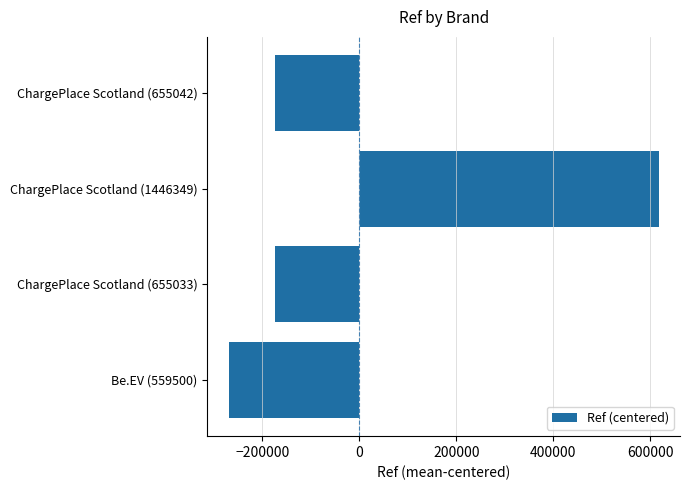

The value at ChargePlace Scotland (655033) is -173948. True or false?

True